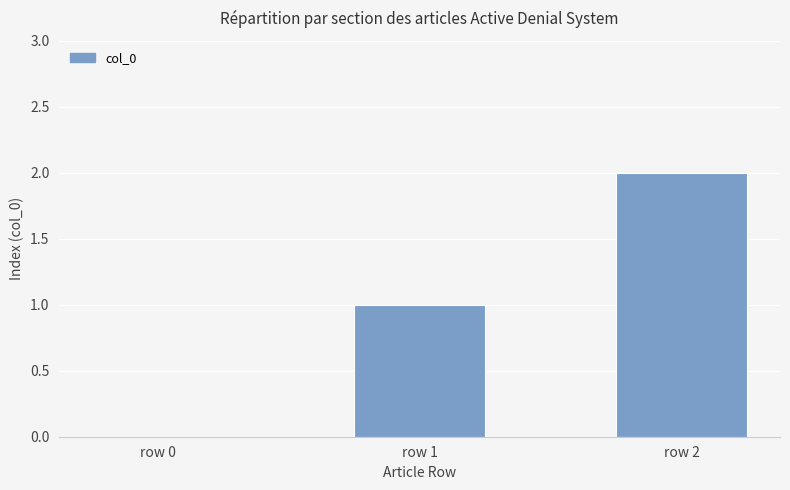

What is the sum of all values?

3